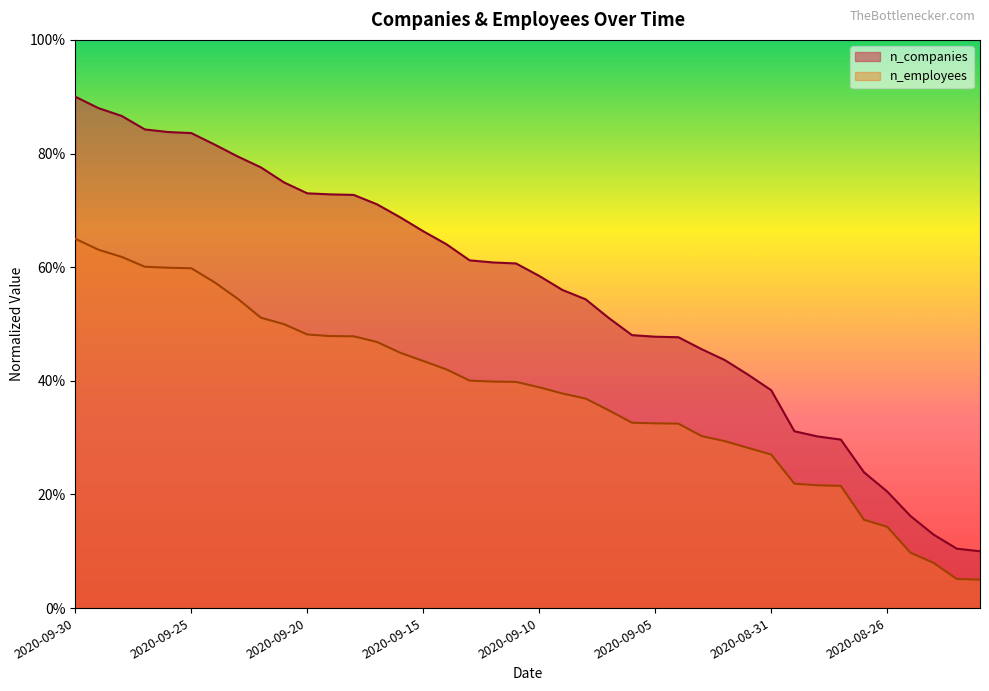

How many data points in n_companies are less than 60?

20